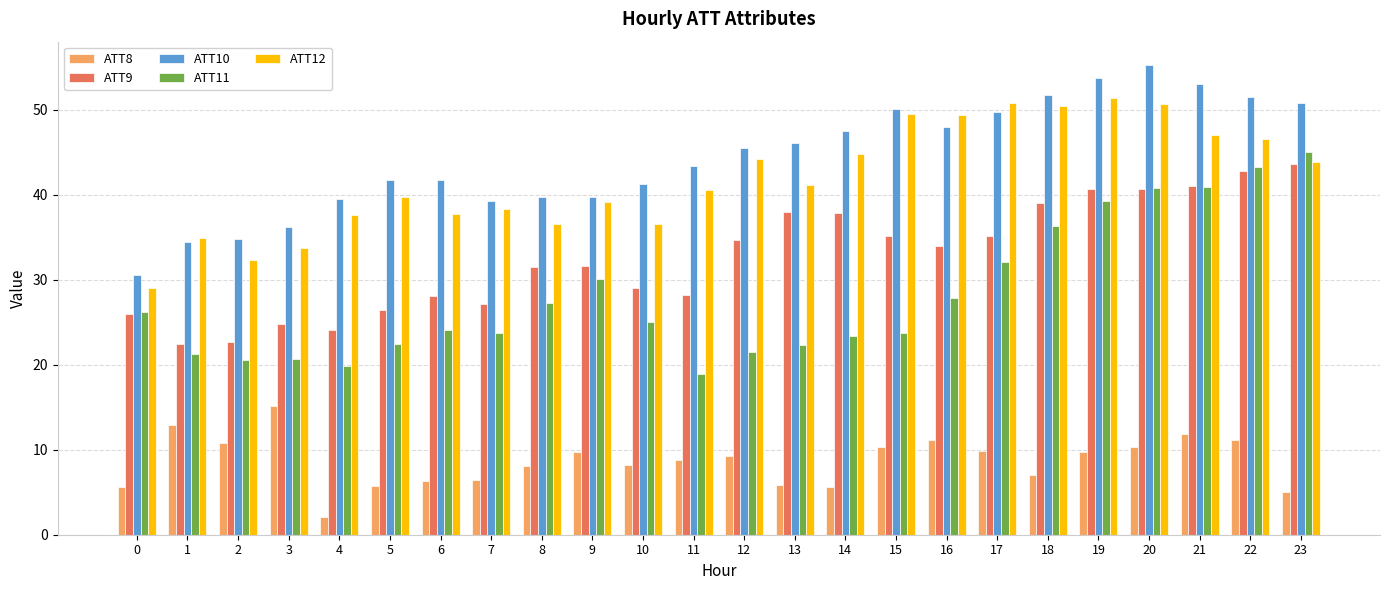

At 9, list the series in order from largest to smallest.

ATT10, ATT12, ATT9, ATT11, ATT8